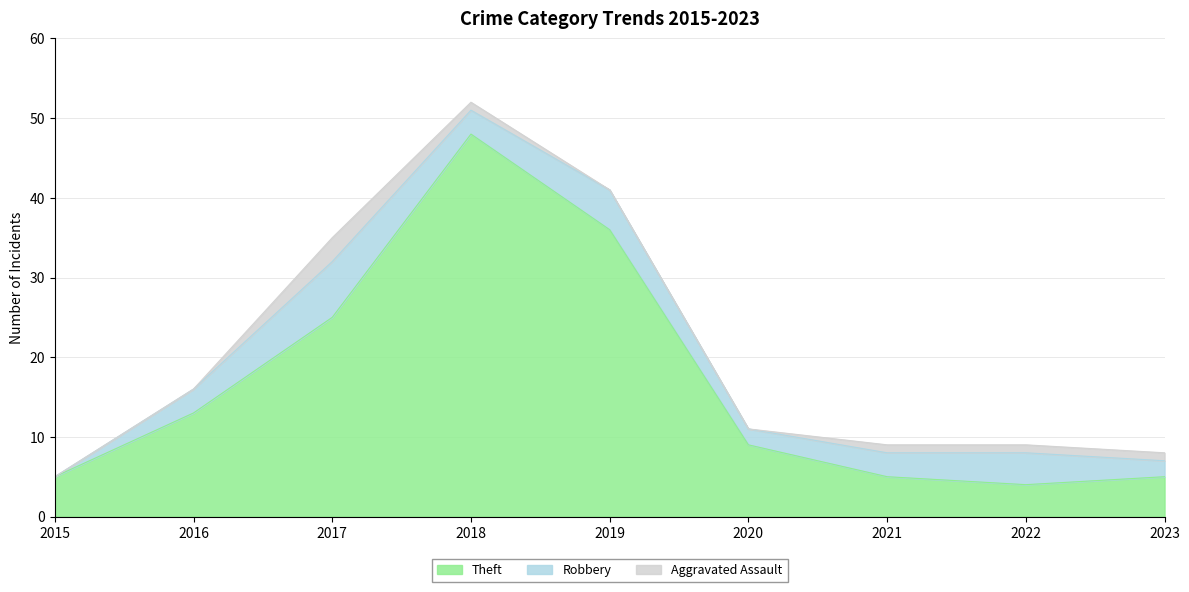

Rank the series by their average value, from lowest to highest.

Aggravated Assault, Robbery, Theft